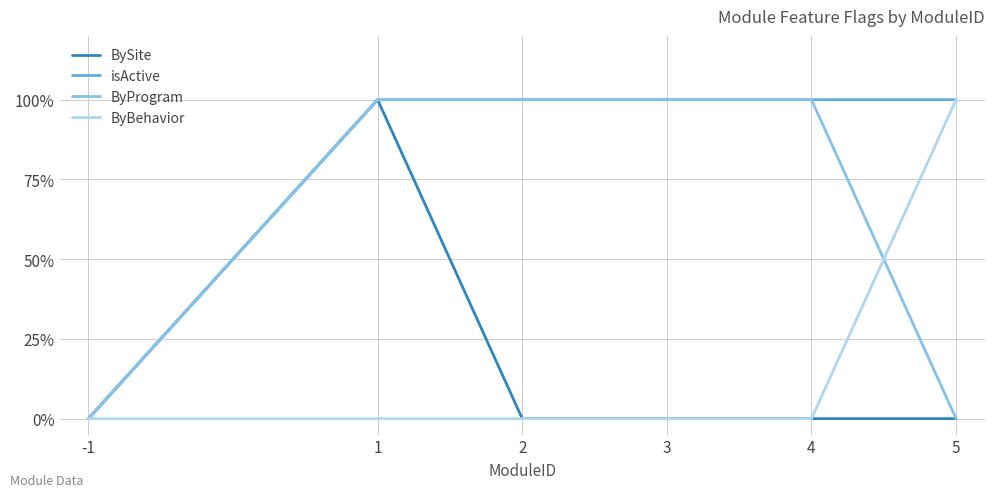

What is the sum of the ByBehavior values at 5 and -1?

1